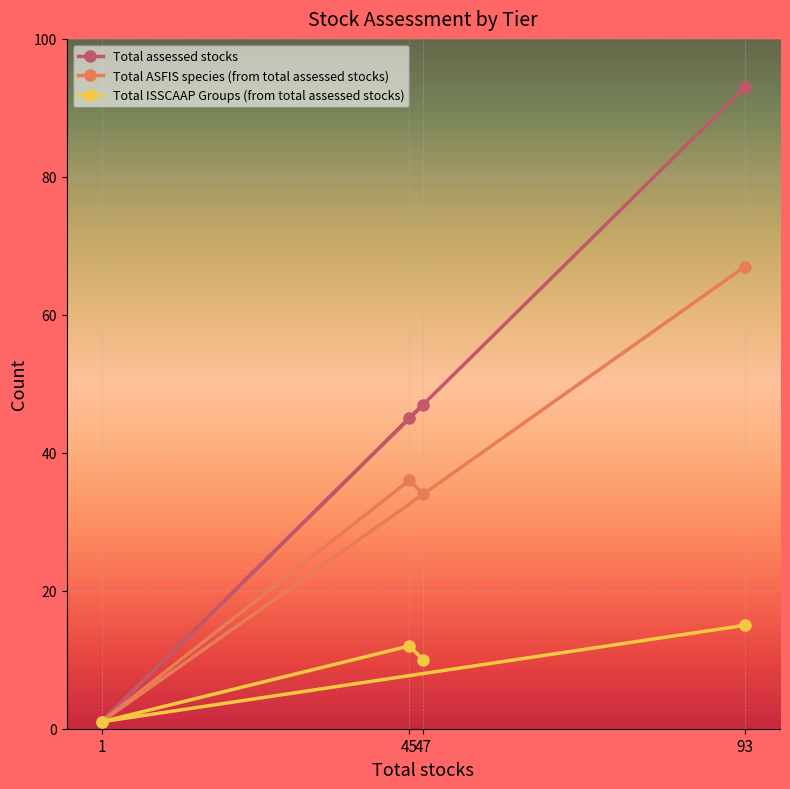

Which series changed the most between 47 and 93?

Total assessed stocks